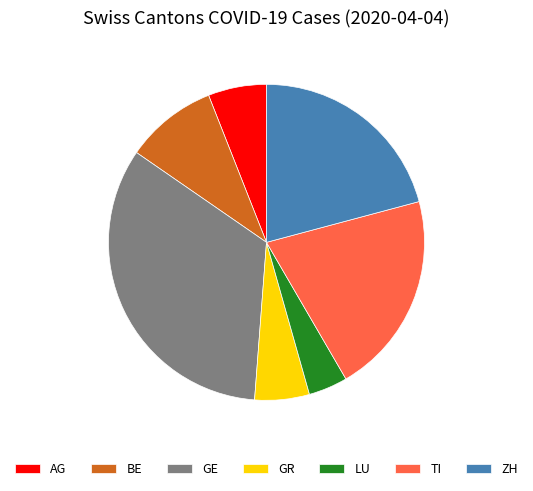

Which has a higher value, BE or GE?

GE